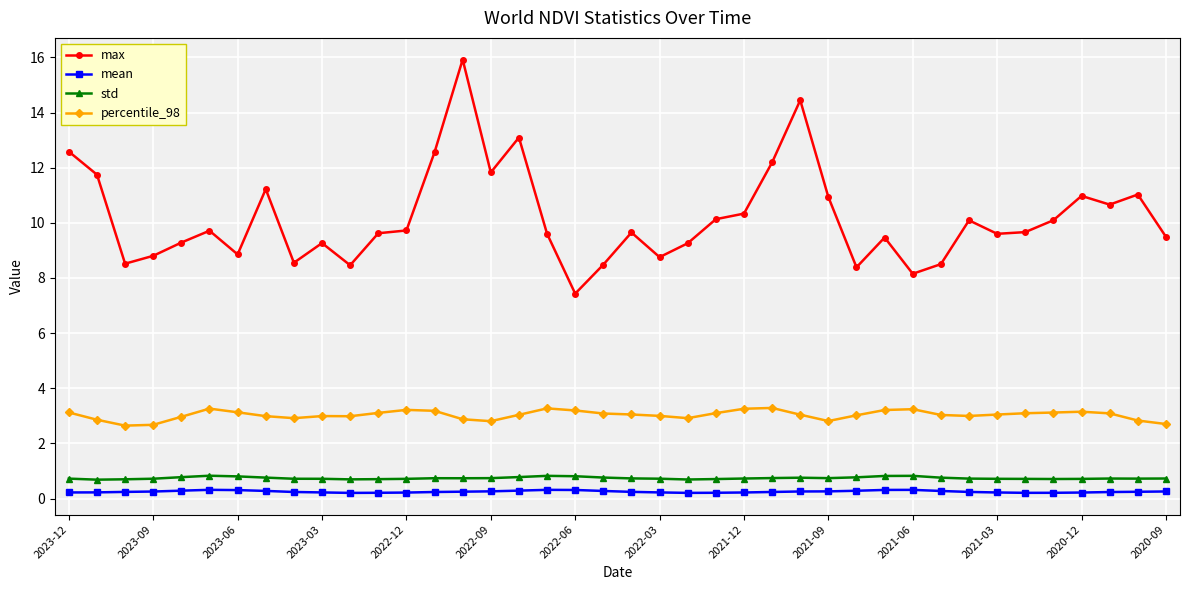

Does the chart display data point markers on the line(s)?

Yes